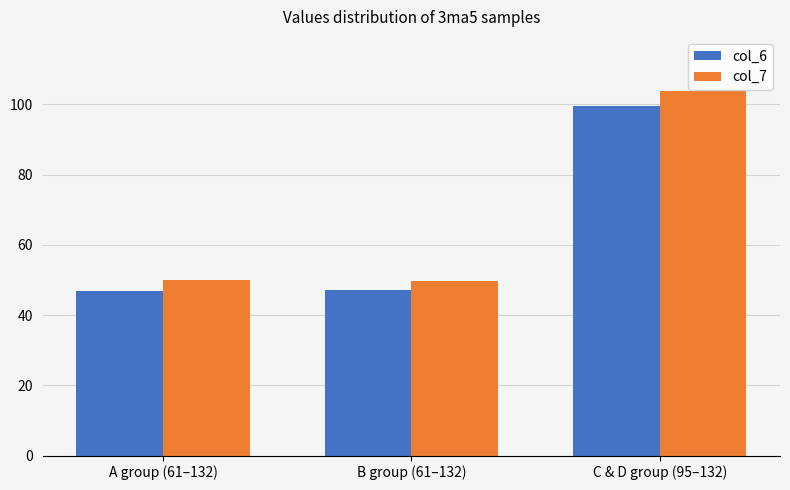

What is the smallest value displayed?

46.9